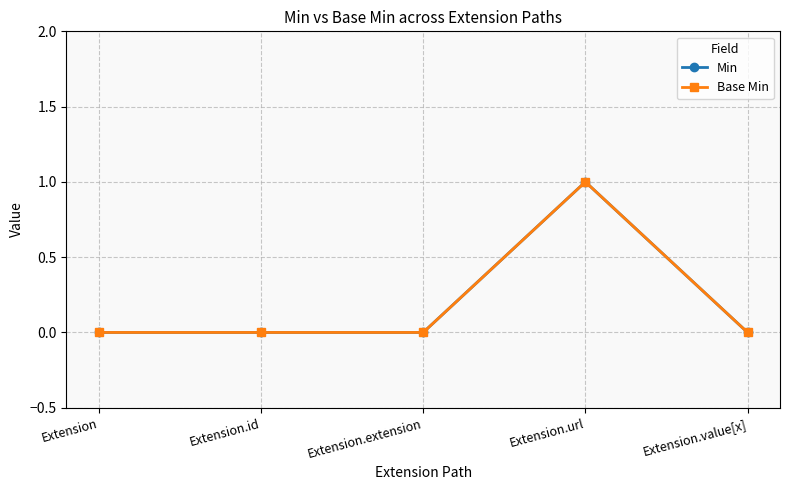

Does the chart have visible grid lines?

Yes